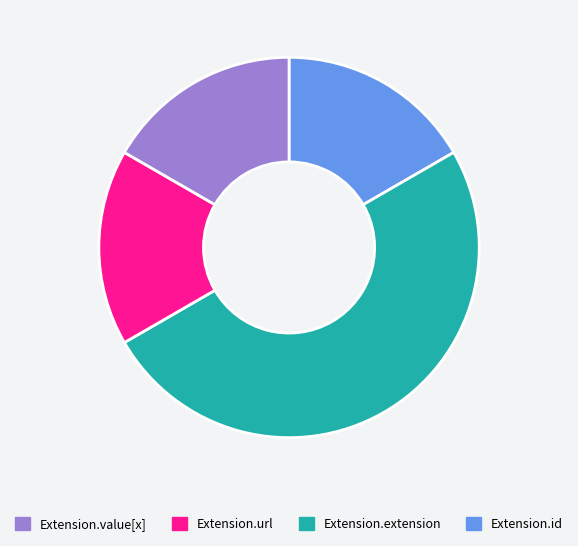

Does any single category account for the majority?

Yes